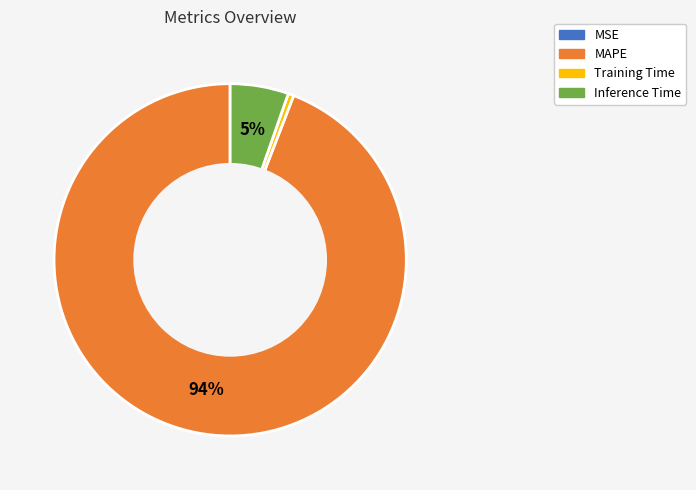

To the nearest percent, what portion does MAPE represent?

94%